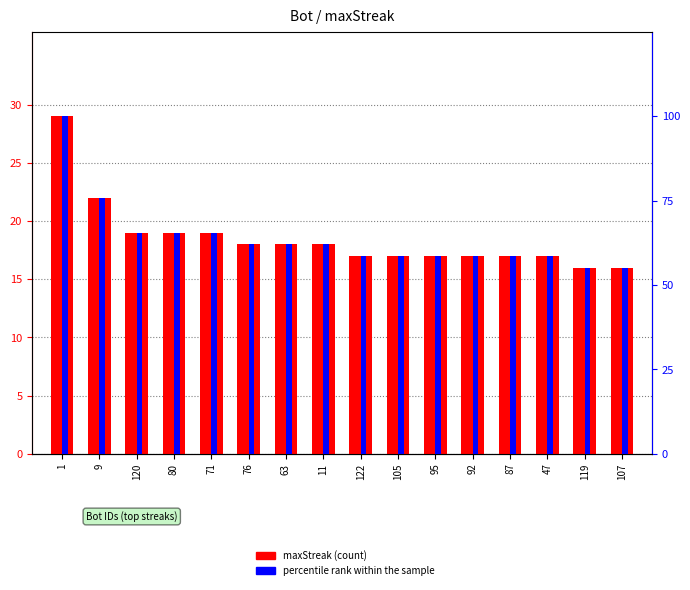

What is the total value across all series at 76?

80.1